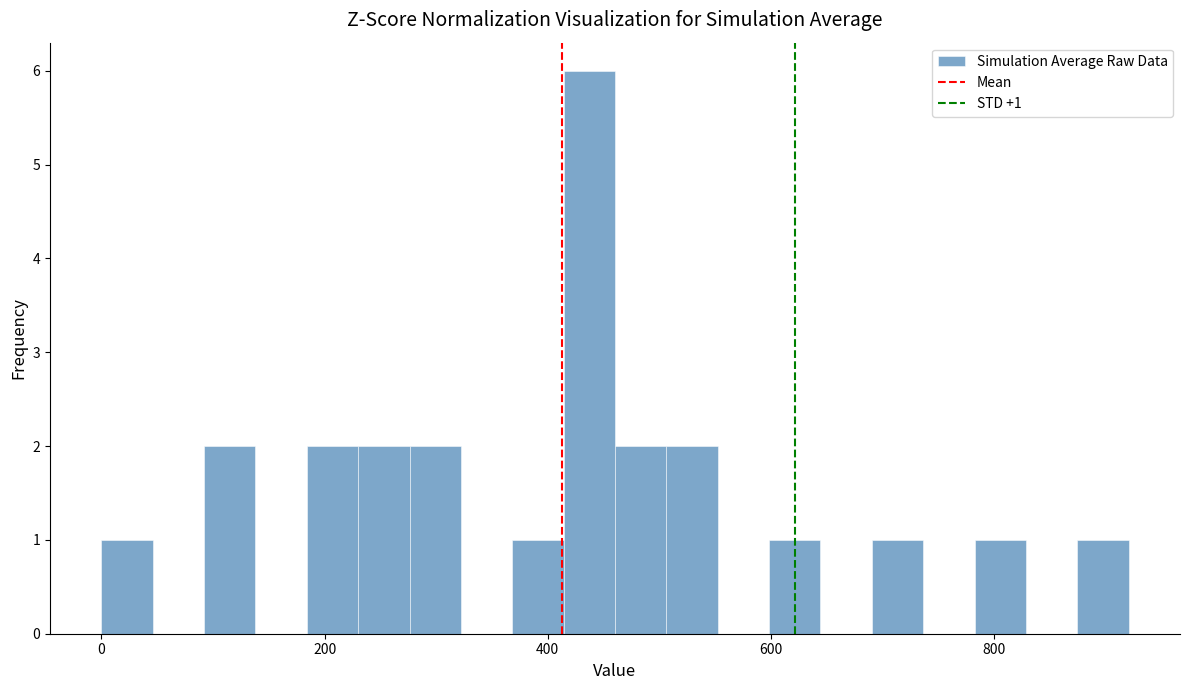

Around what value on the x-axis is the tallest bar? Give the approximate position of its centre, as read against the axis.

440